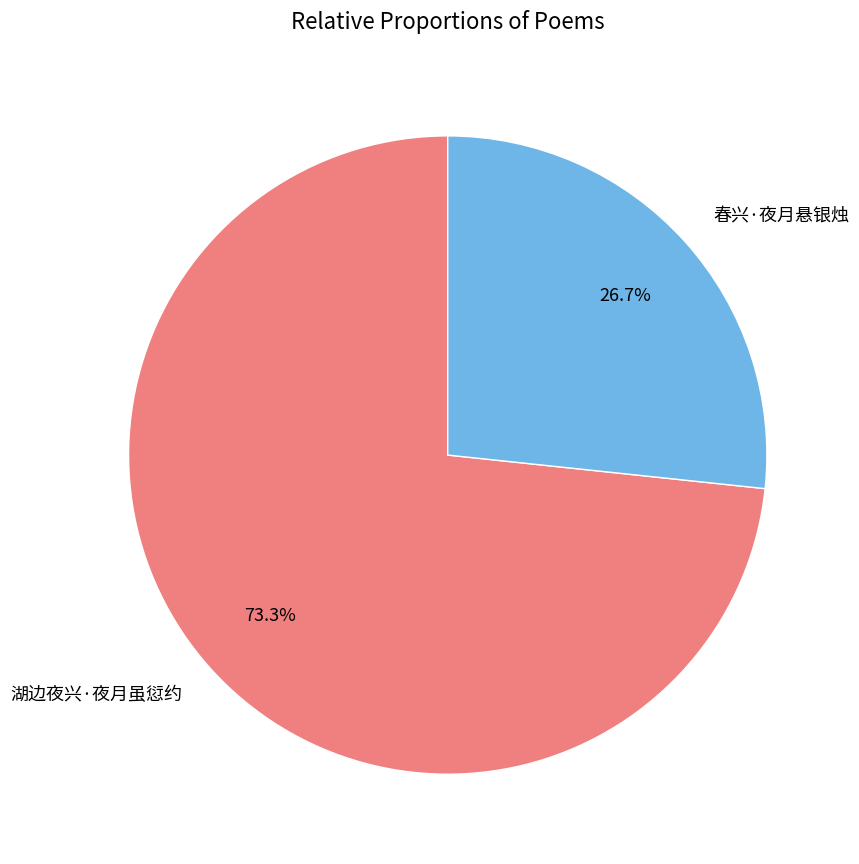

True or false: 湖边夜兴·夜月虽愆约 accounts for 73% of the total.

True